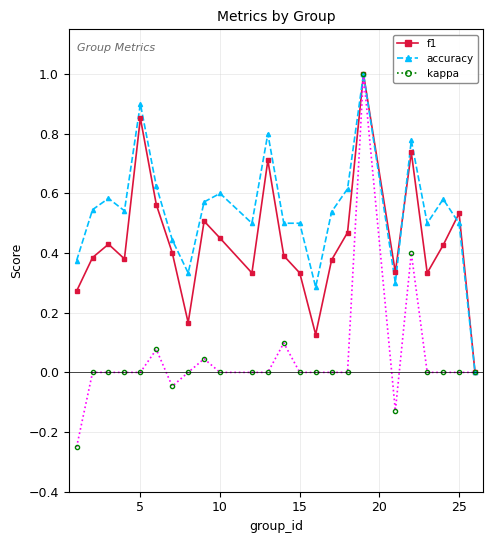

What is the maximum value for kappa?

1.0